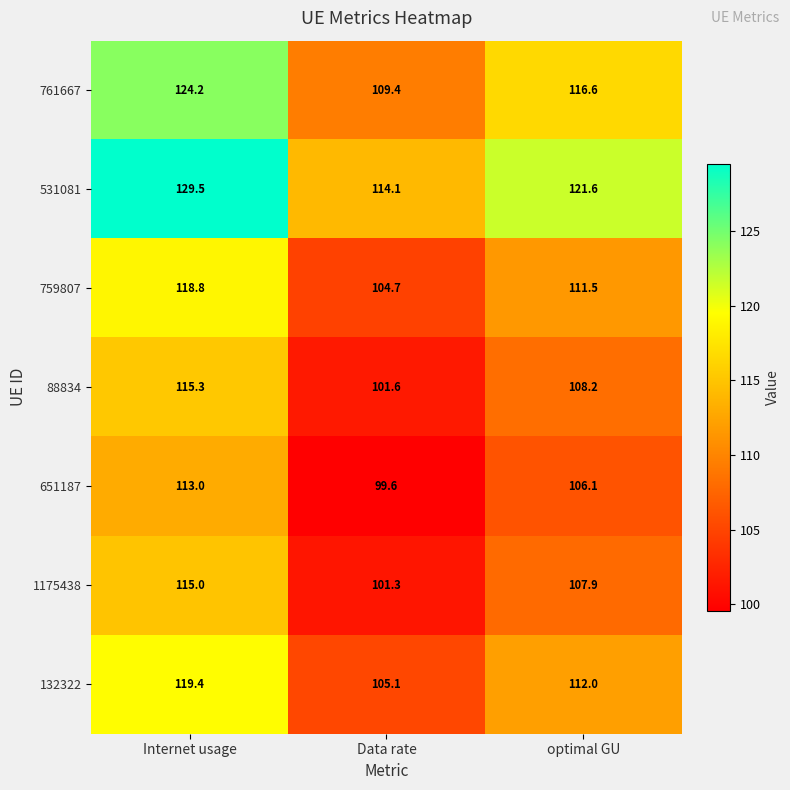

How many data points does each series have?

3